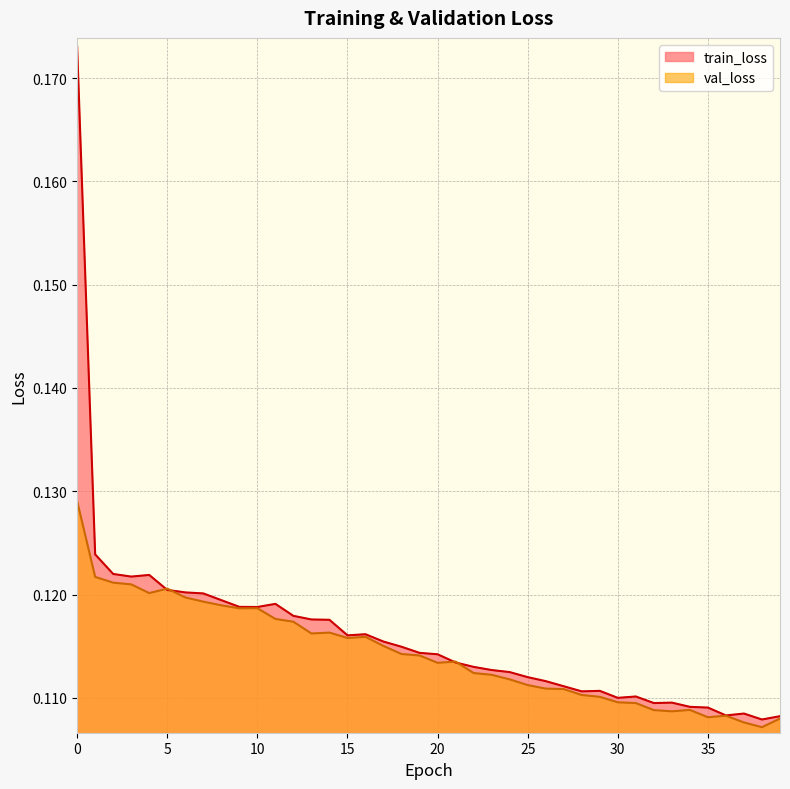

Where is train_loss nearest to the value 0?

38